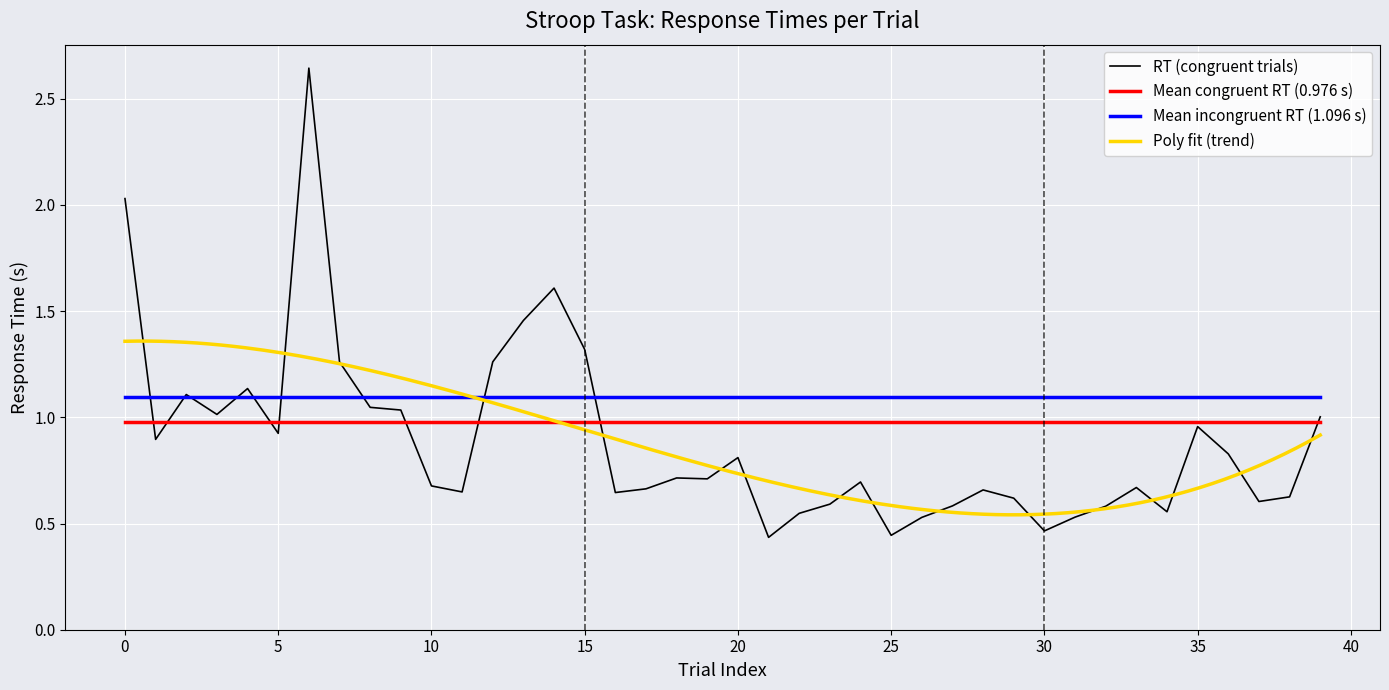

What is the minimum value shown in the chart?

0.4